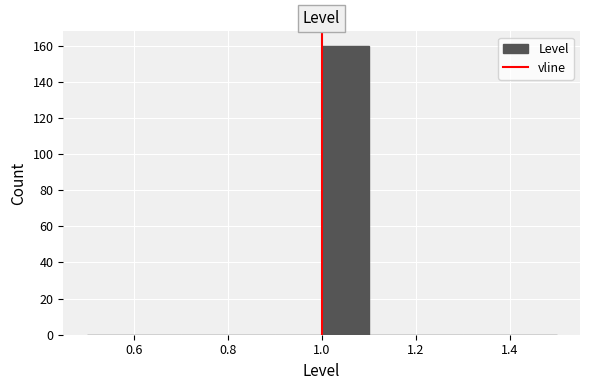

Reading left to right, list every bar in this chart as the range it spans on the x-axis followed by its height. The values are not printed on the chart, so give them approximately, as read against the axis.

0.5 to 0.6: 0
0.6 to 0.7: 0
0.7 to 0.8: 0
0.8 to 0.9: 0
0.9 to 1.0: 0
1.0 to 1.1: 160
1.1 to 1.2: 0
1.2 to 1.3: 0
1.3 to 1.4: 0
1.4 to 1.5: 0